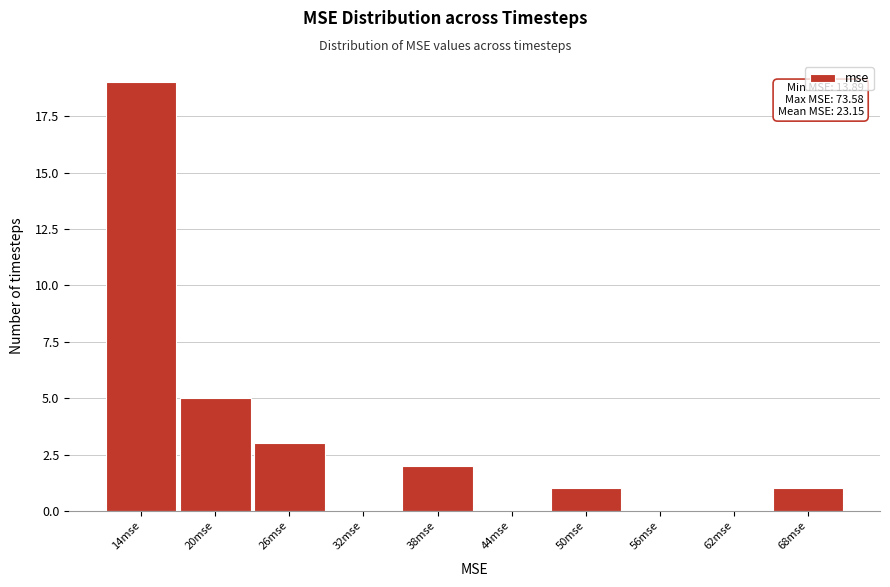

Reading left to right, extract all data points from this chart.

14mse=19	20mse=5	26mse=3	32mse=0	38mse=2	44mse=0	50mse=1	56mse=0	62mse=0	68mse=1